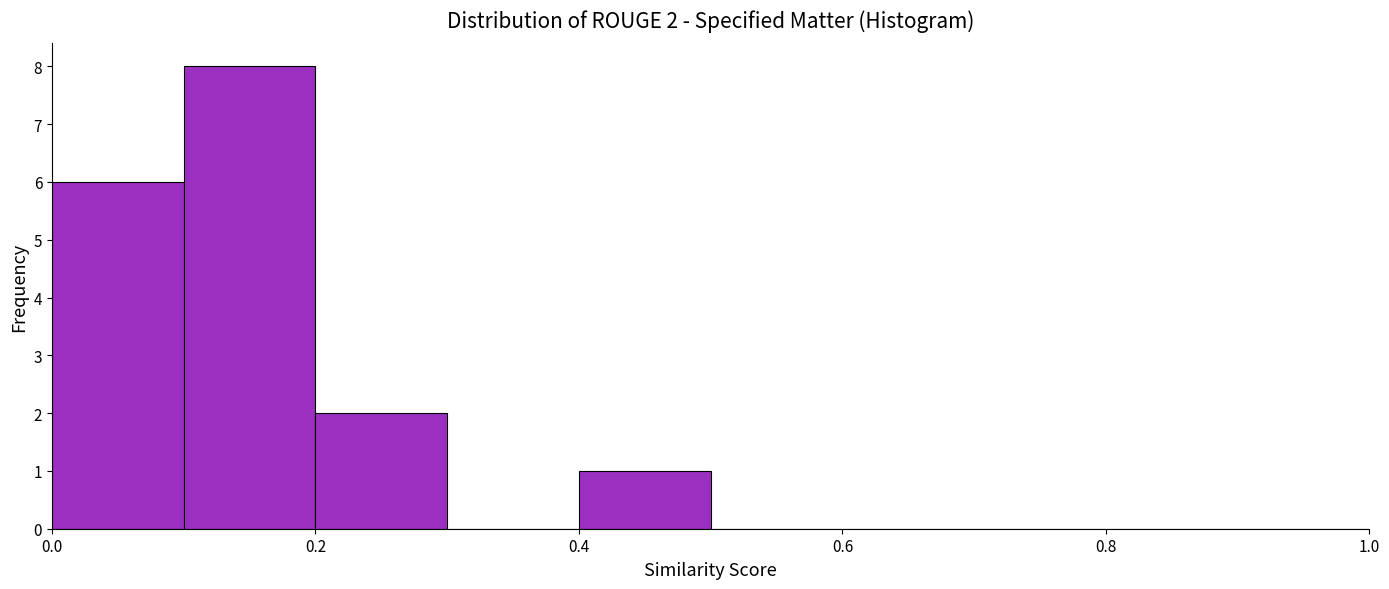

Over which range of the x-axis is the bar tallest?

0.1 to 0.2